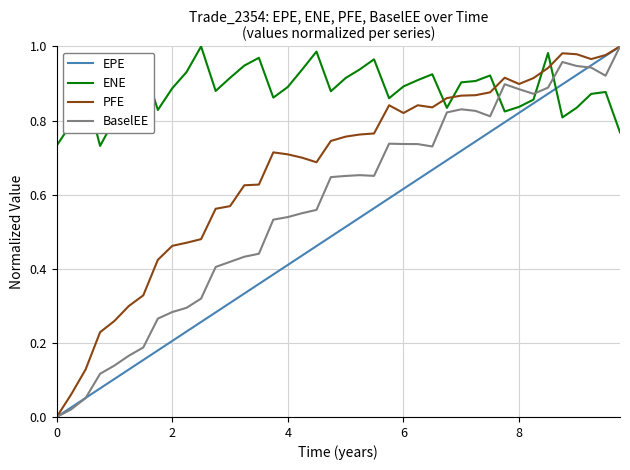

Rank the series by their average value, from highest to lowest.

ENE, PFE, BaselEE, EPE